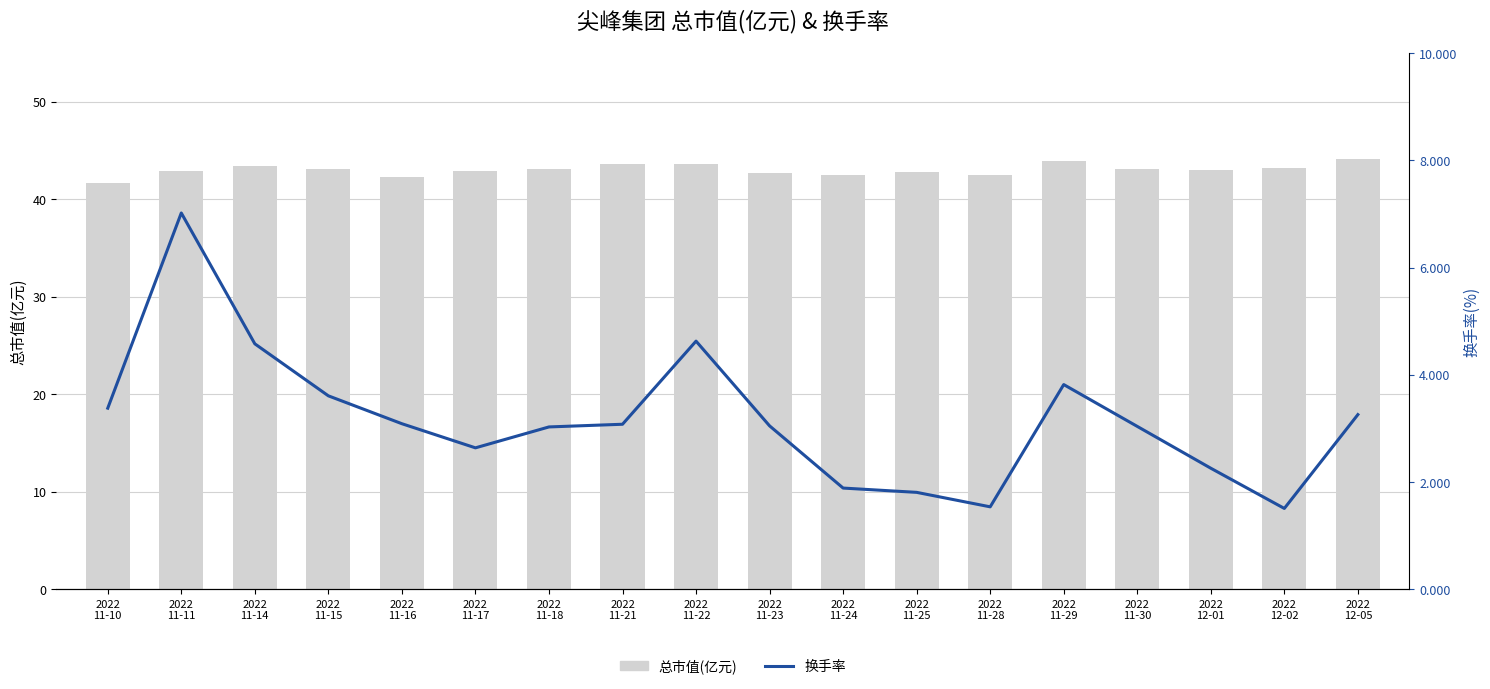

What is the difference between the highest and lowest values at 2022
11-10?

38.3